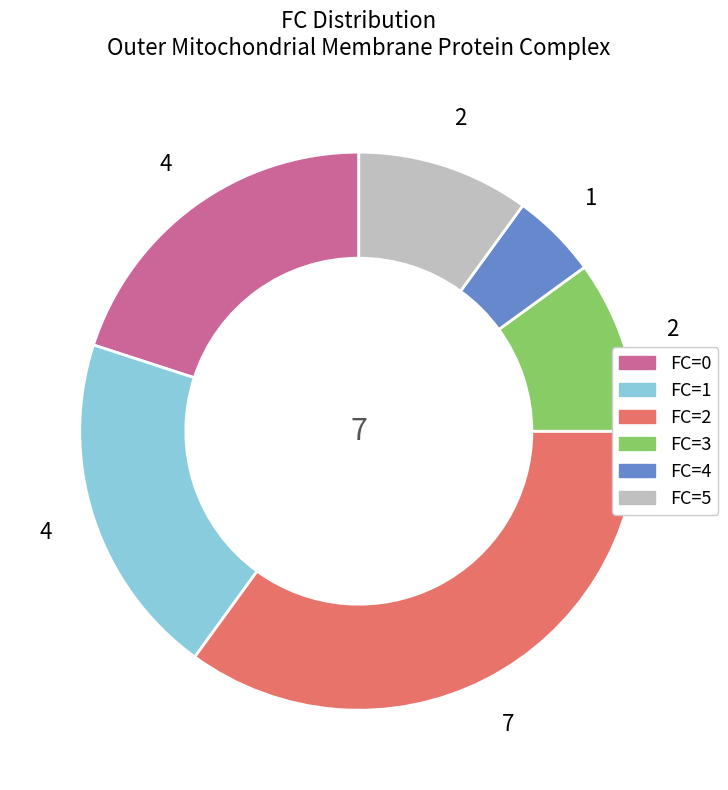

Is there a majority slice in this chart?

No